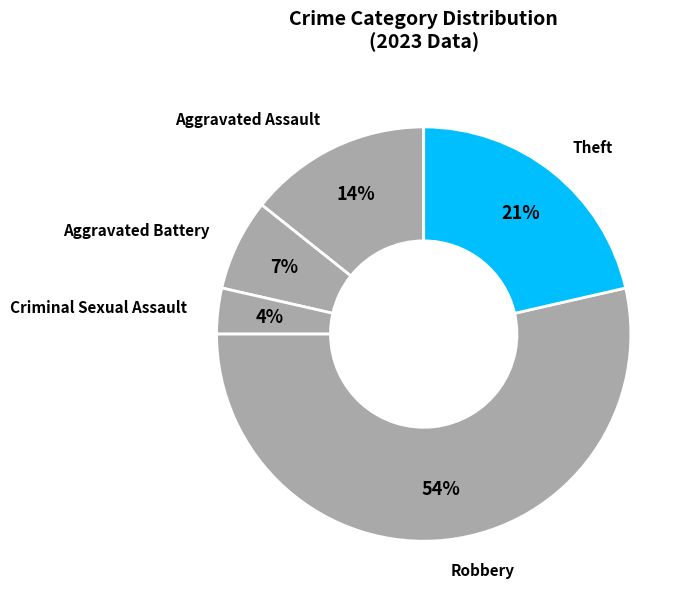

What percentage is the Robbery slice, to the nearest percent?

54%